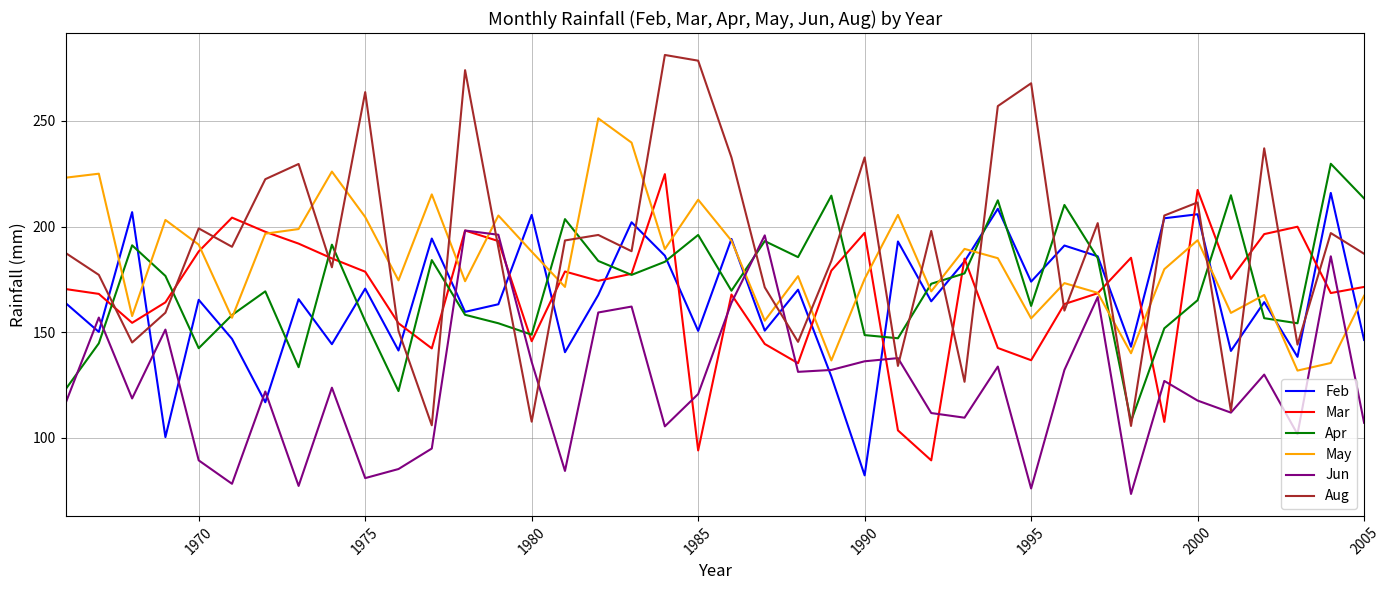

Does the chart have visible grid lines?

Yes